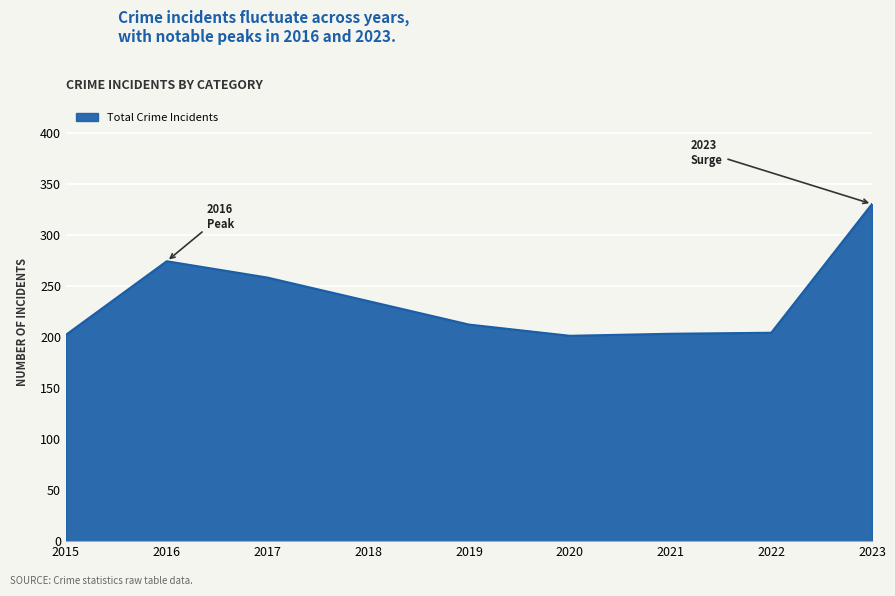

What is the difference between the values at 2018 and 2021?

32